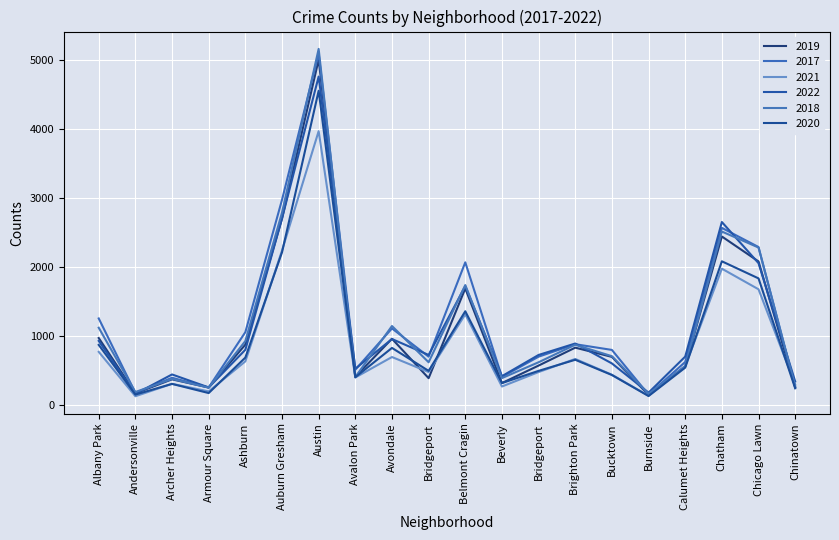

Which category has the lowest value in the 2021 series?

Andersonville